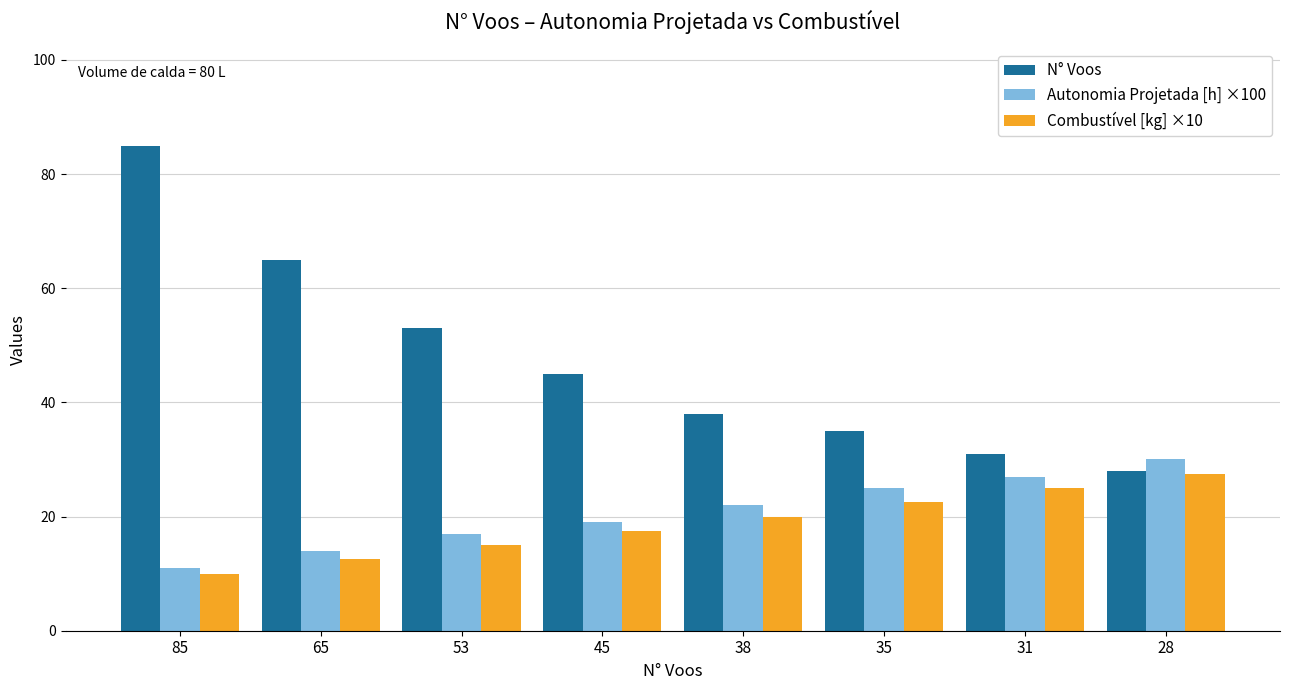

Which series has the largest range (max minus min)?

N° Voos